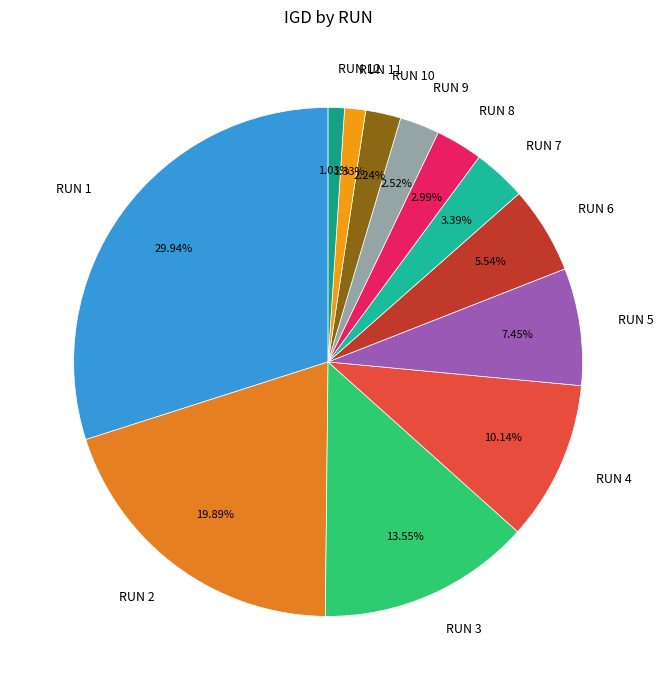

Is there any slice that represents more than half of the pie?

No